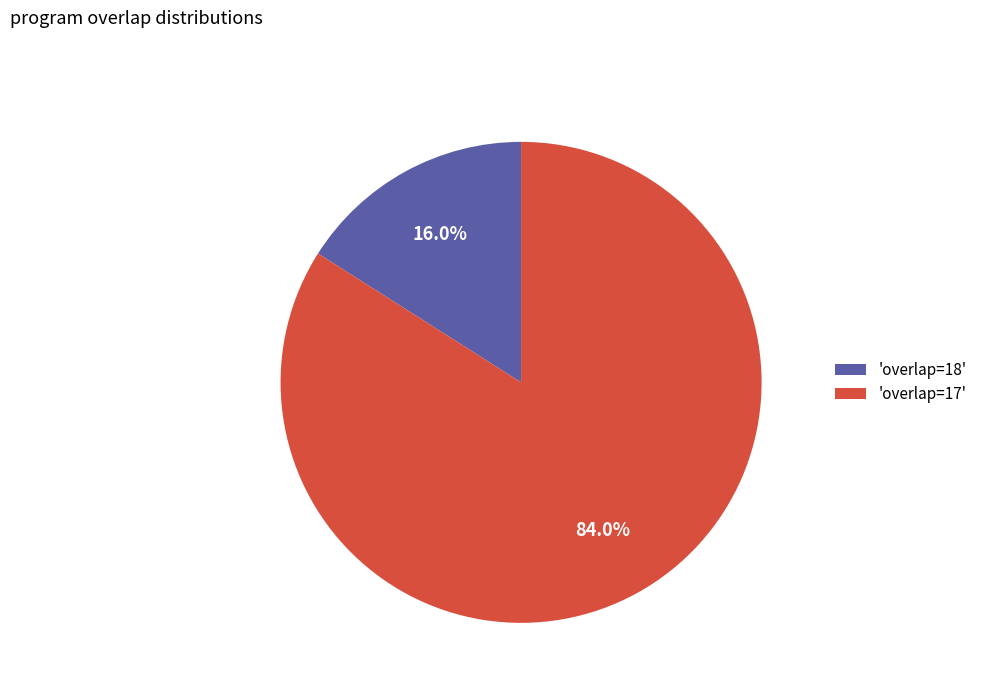

Rank the categories by value from highest to lowest.

'overlap=17', 'overlap=18'